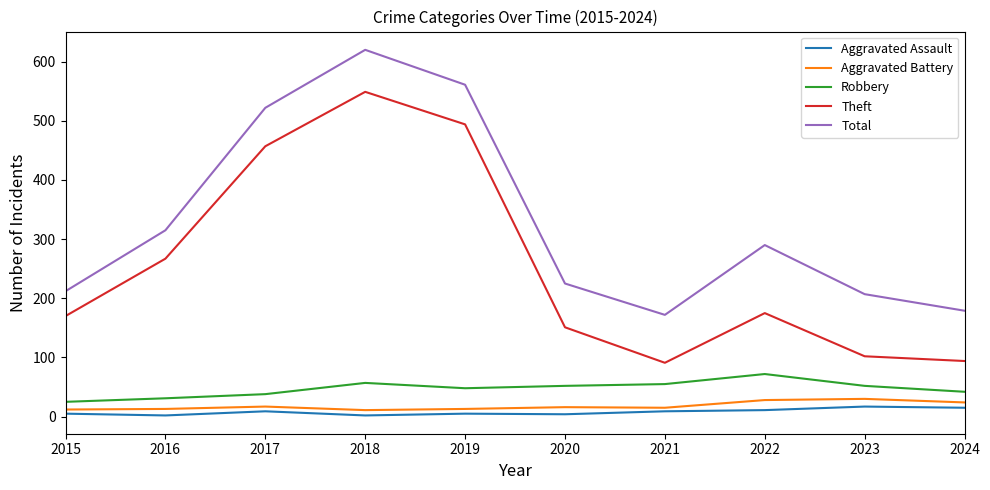

Which series changed the most between 2016 and 2022?

Theft